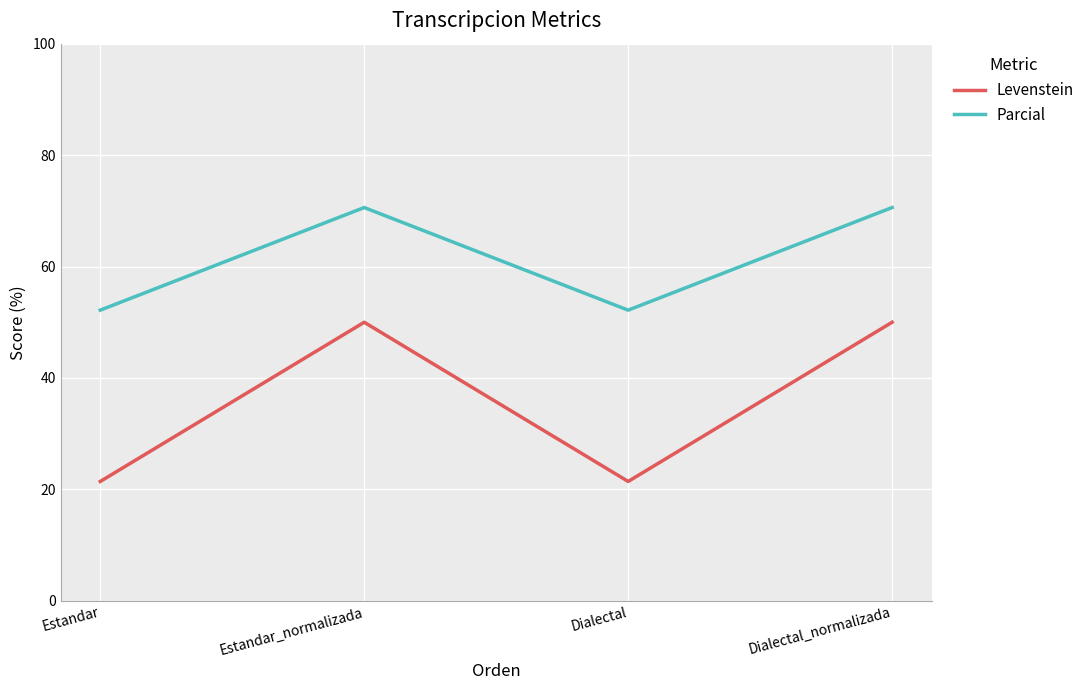

What position from the left is Estandar?

1